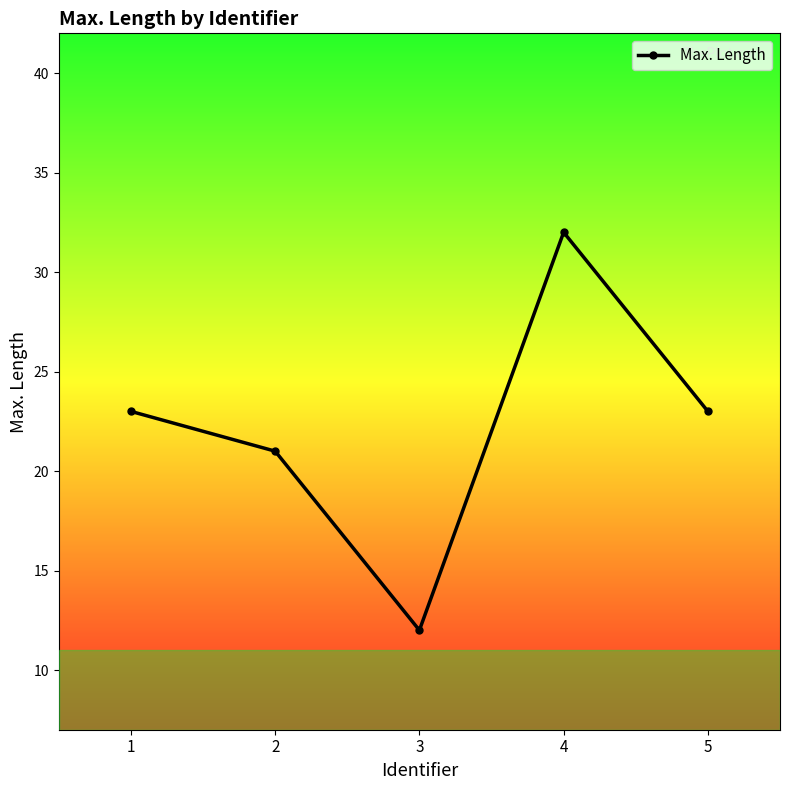

Where is the first local maximum?

4